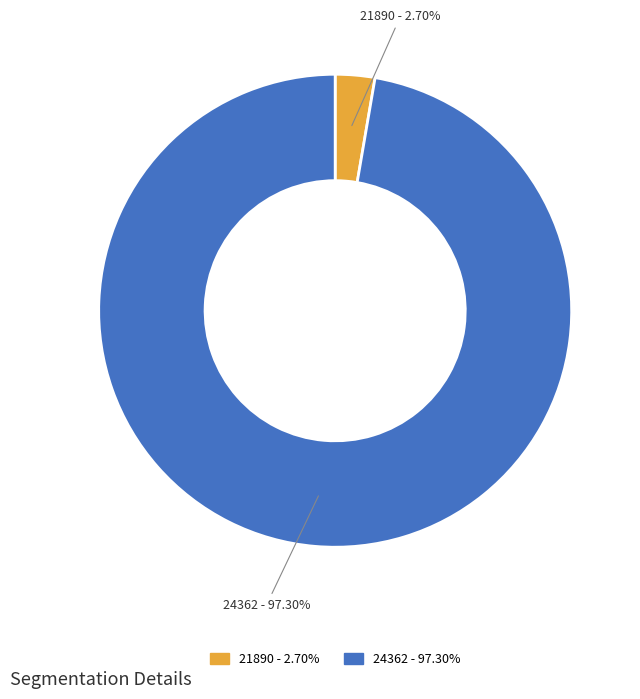

What is the total percentage of 24362 and 21890?

100.0%